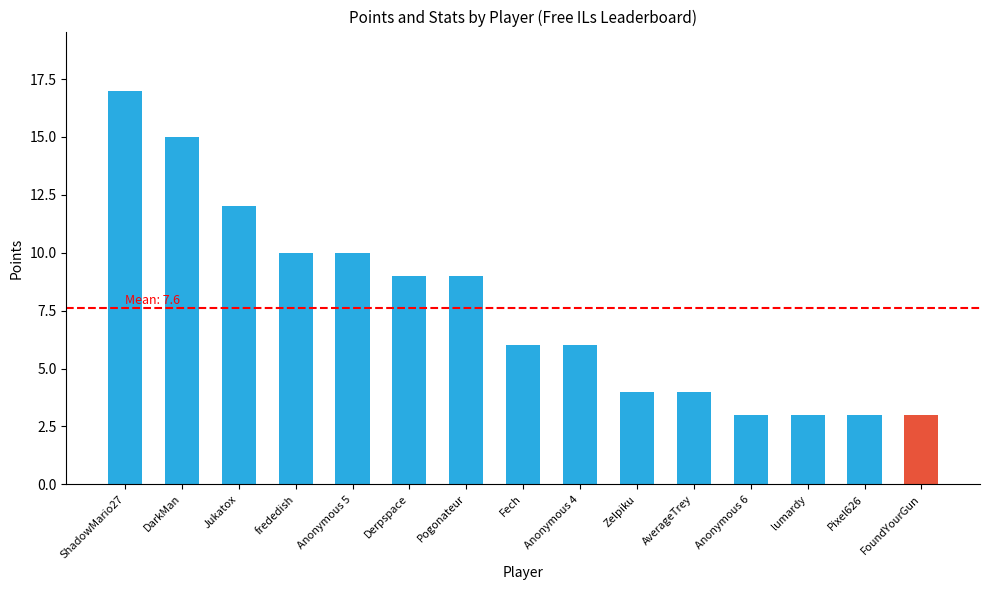

Where does the data first go above 6?

ShadowMario27